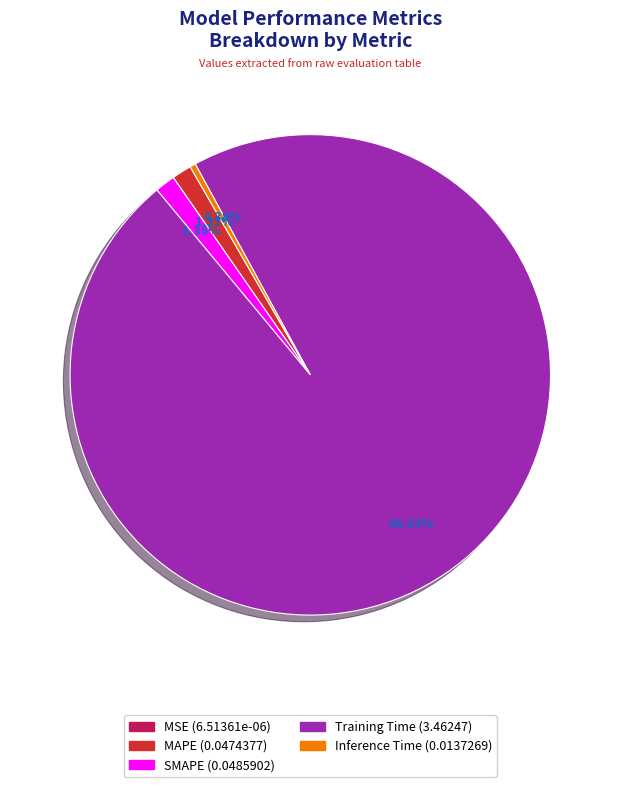

Which category has the biggest portion of the pie?

Training Time